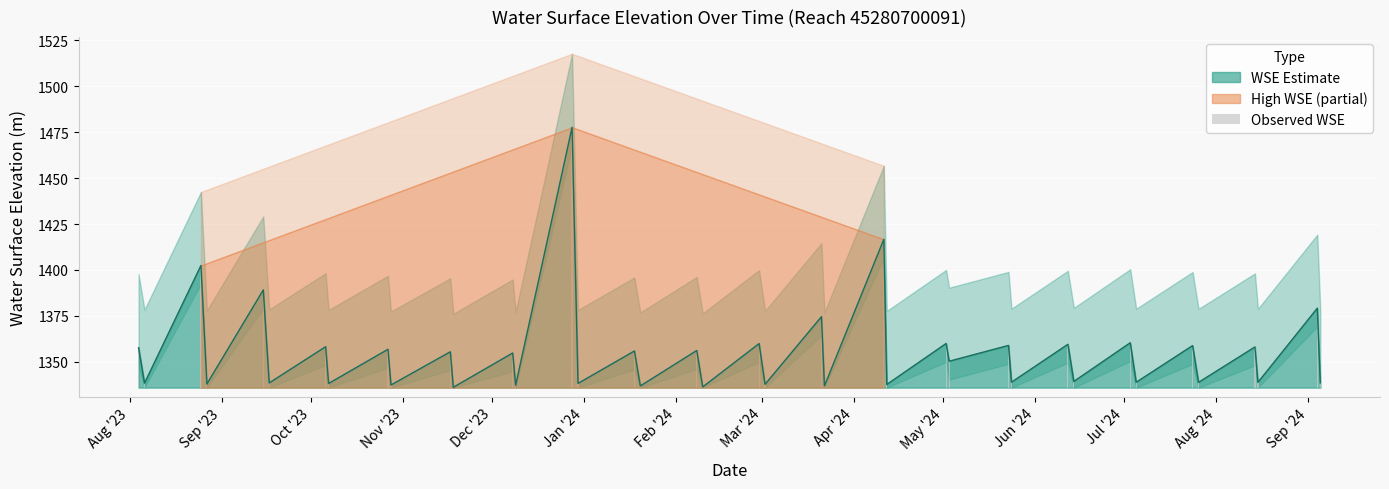

The value at 37 is 4.7. True or false?

False